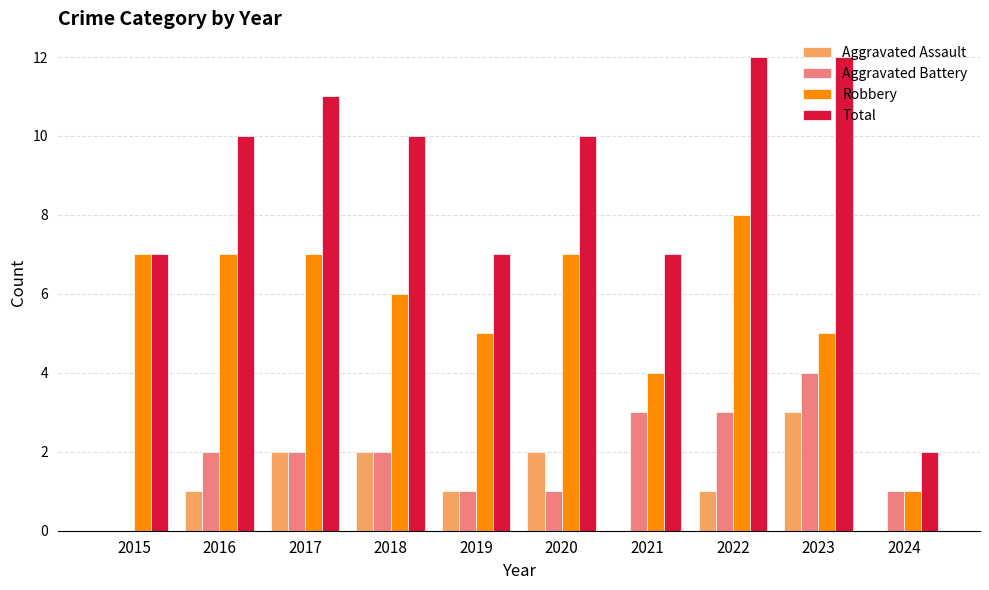

What is the sum of all Robbery values?

57